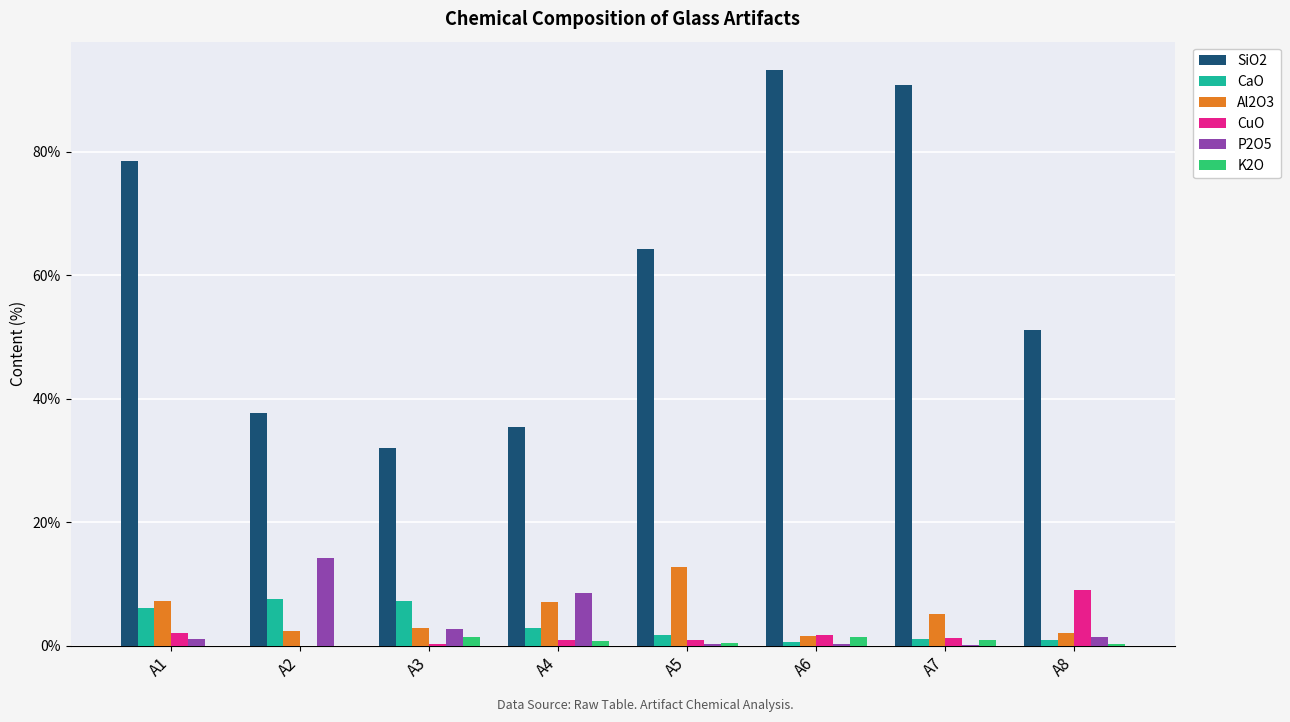

True or false: CaO has a value of 1.6 at A5.

True